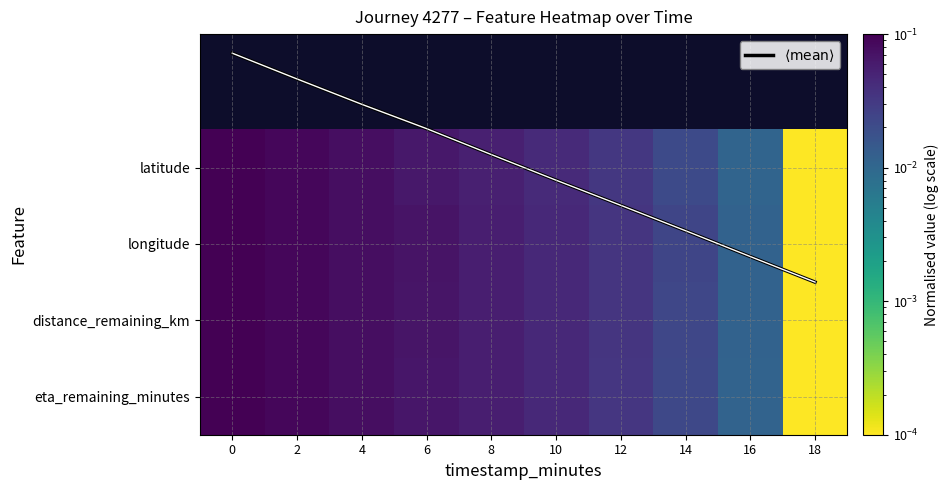

What is the sum of the $\langle \mathrm{mean} \rangle$ values at 8 and 18?

1.3